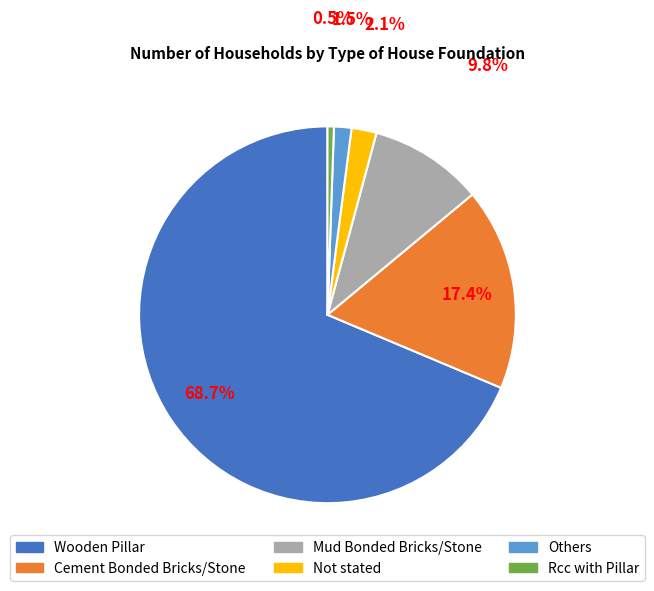

Is it true that Not stated is 15% of the pie?

False